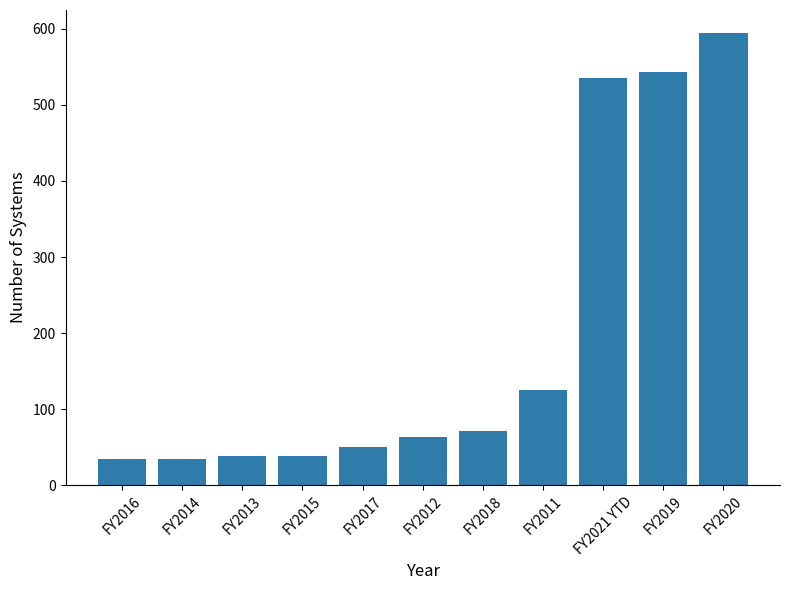

Does the chart contain stacked bars?

No